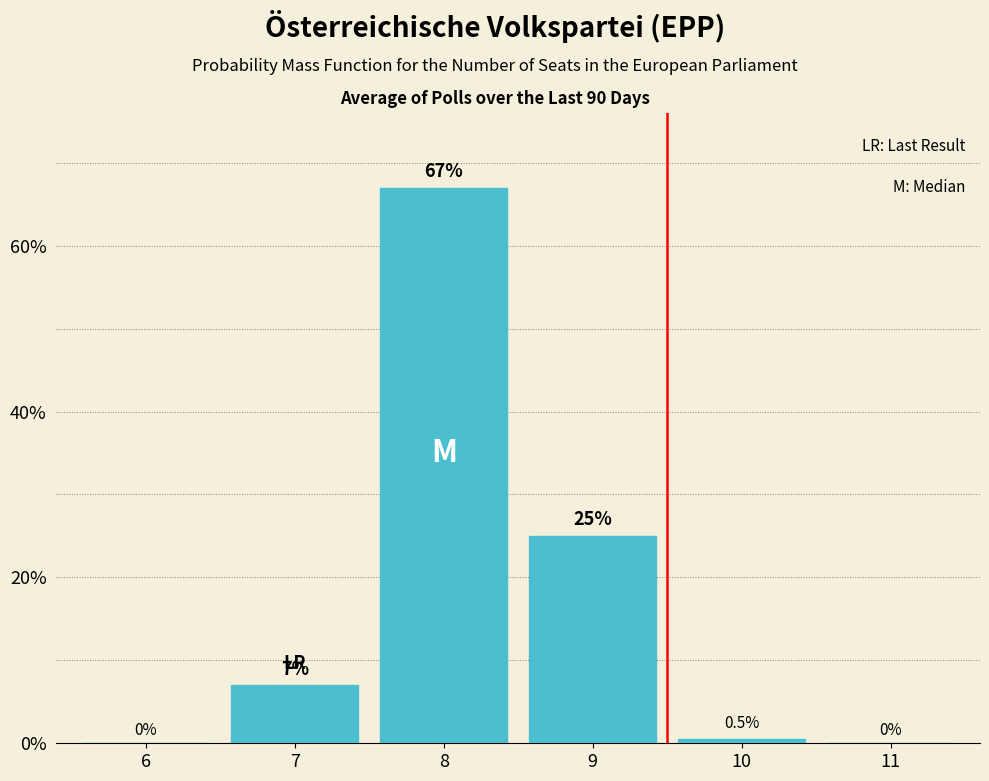

Reading left to right, extract all data points from this chart.

6=0.0	7=7.0	8=67.0	9=25.0	10=0.5	11=0.0